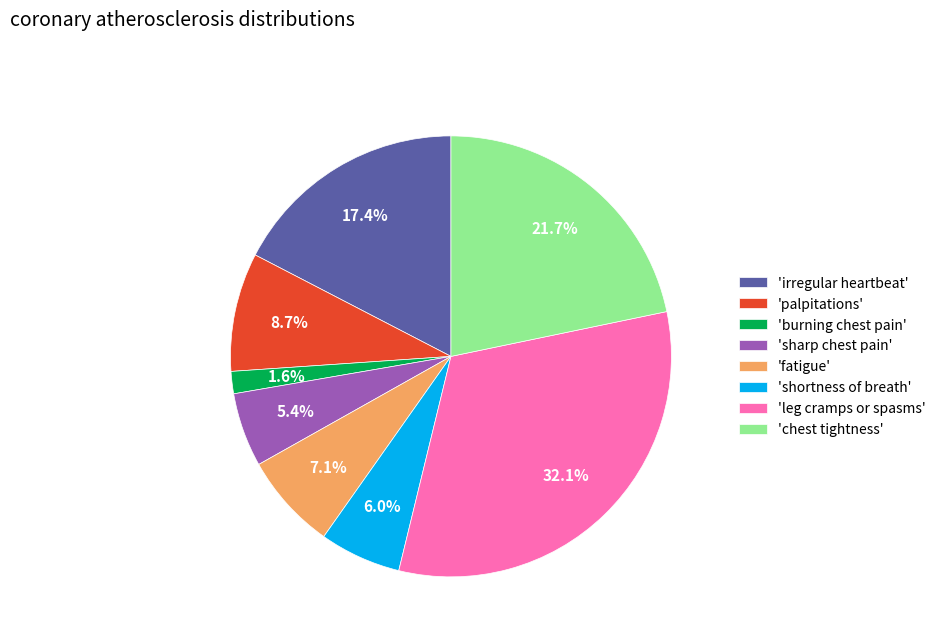

Approximately how many times larger is the value at 'palpitations' compared to 'shortness of breath'?

1.5